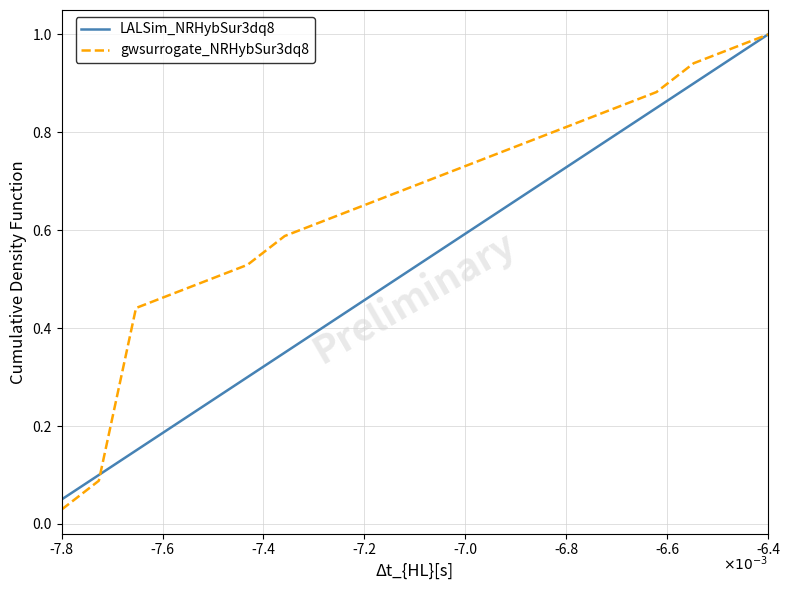

List the series in order of their overall mean, highest first.

gwsurrogate_NRHybSur3dq8, LALSim_NRHybSur3dq8